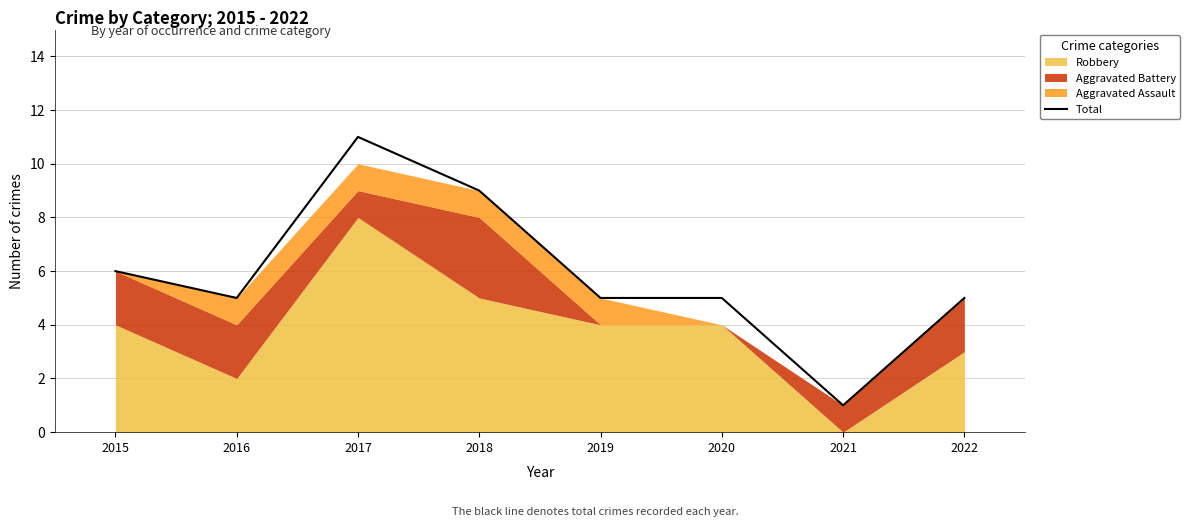

What is the maximum value shown in the chart?

11